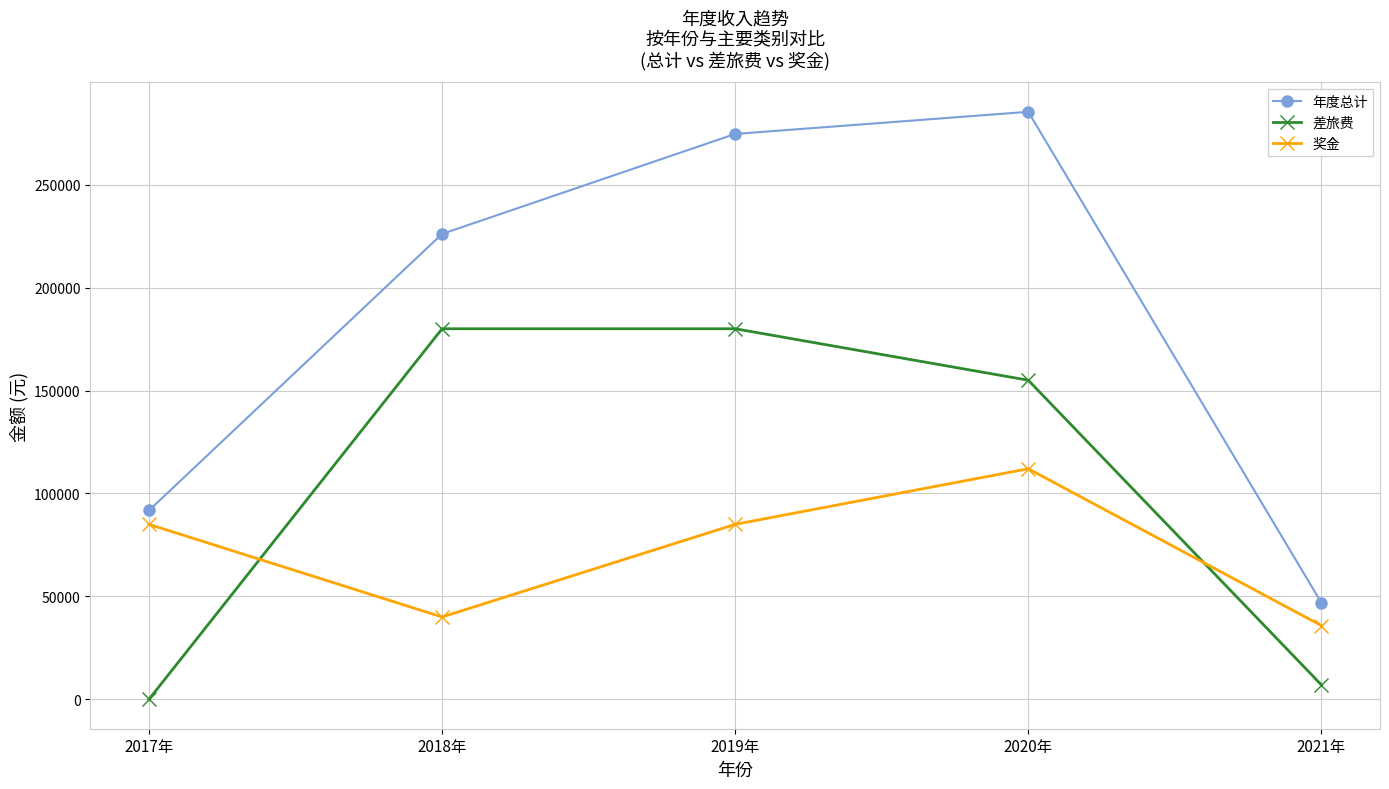

True or false: 年度总计 and 差旅费 intersect in this chart.

False